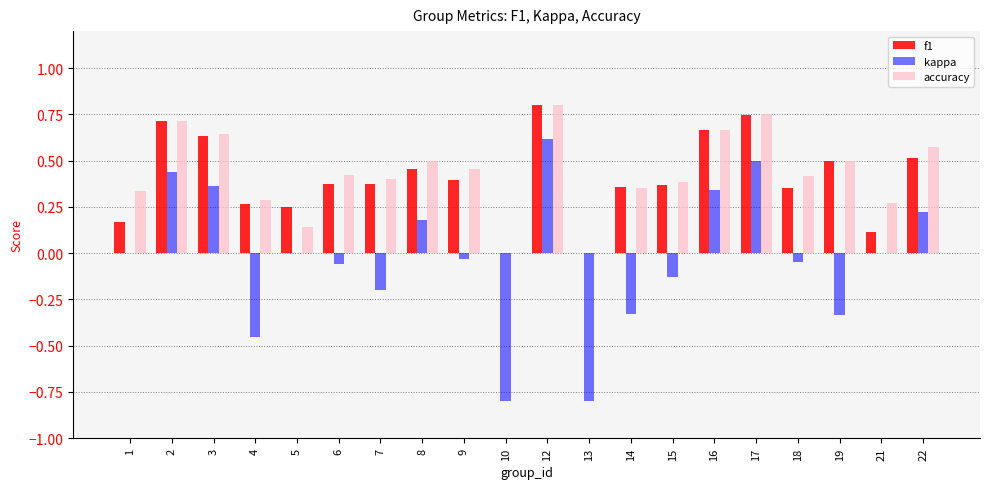

At which category is the sum across all series the highest?

12